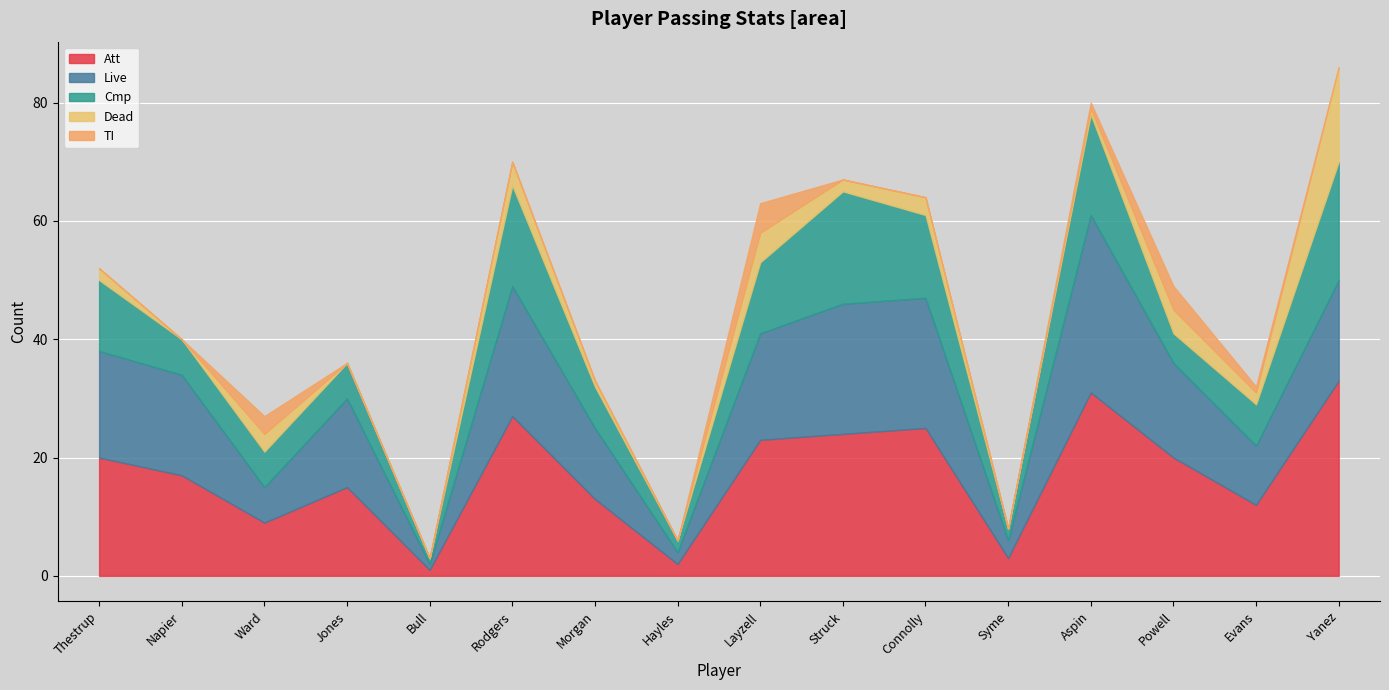

Which category has the lowest value in the Live series?

Bull